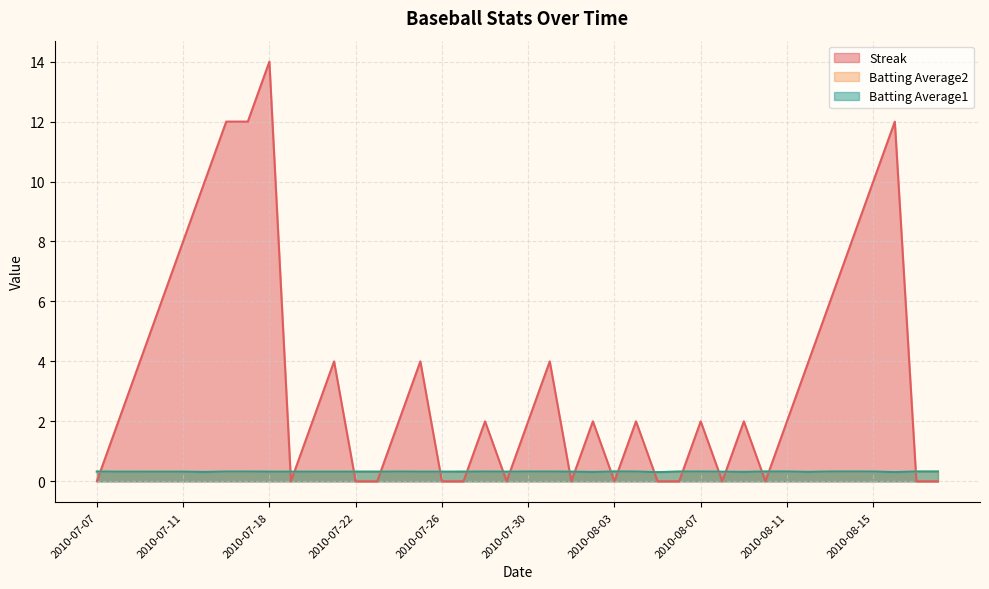

True or false: Batting Average2 and Batting Average1 intersect in this chart.

False